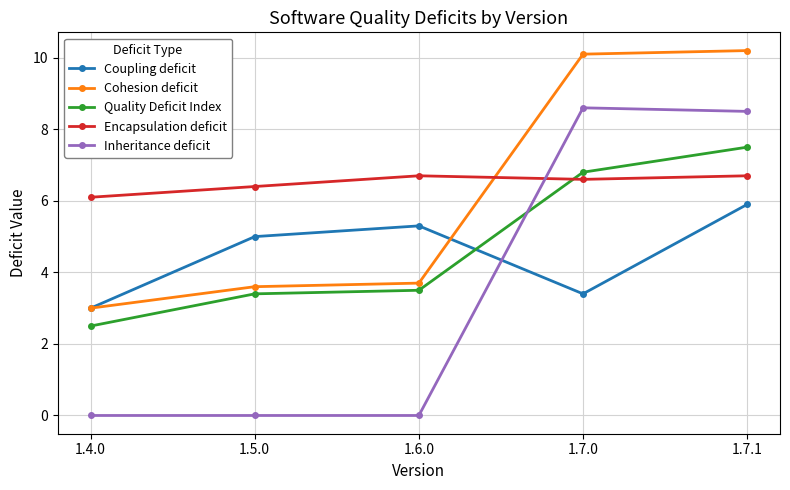

Where do Quality Deficit Index and Encapsulation deficit first cross each other?

1.6.0 and 1.7.0